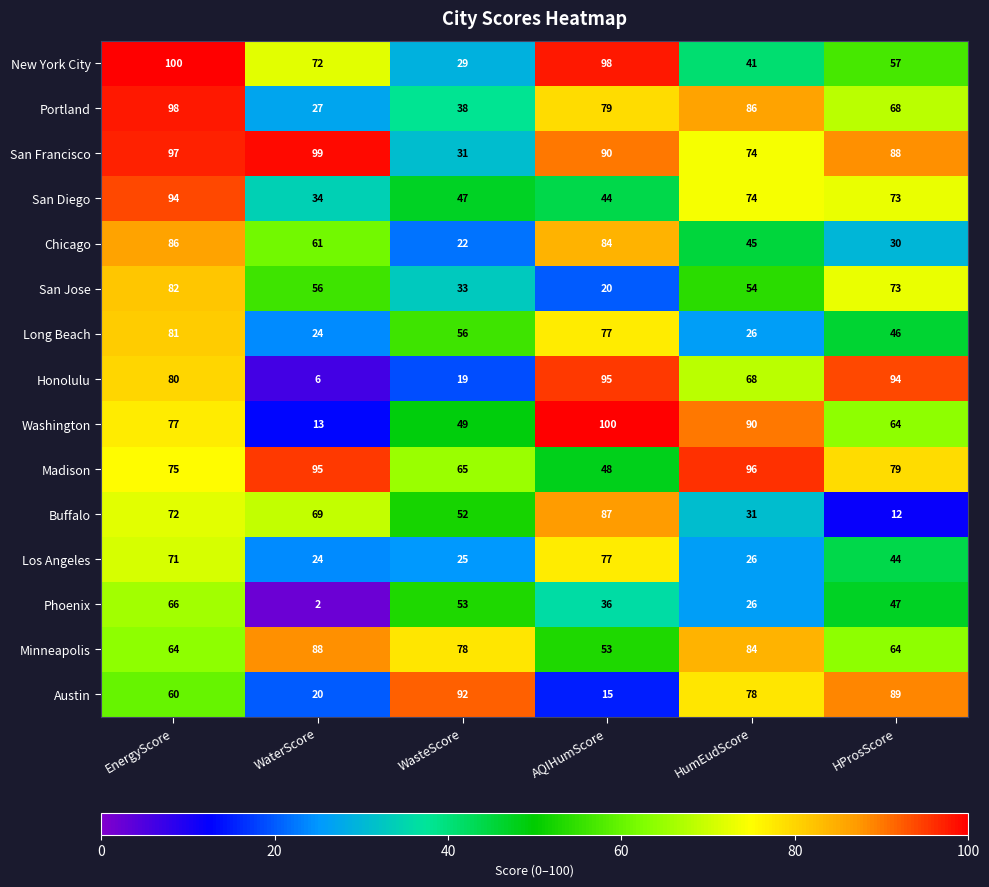

What is the total value across all series at EnergyScore?

1203